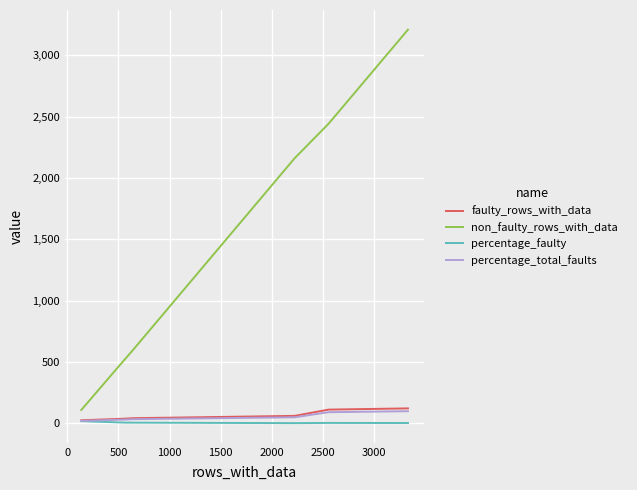

How many data points in percentage_faulty are less than 4?

4